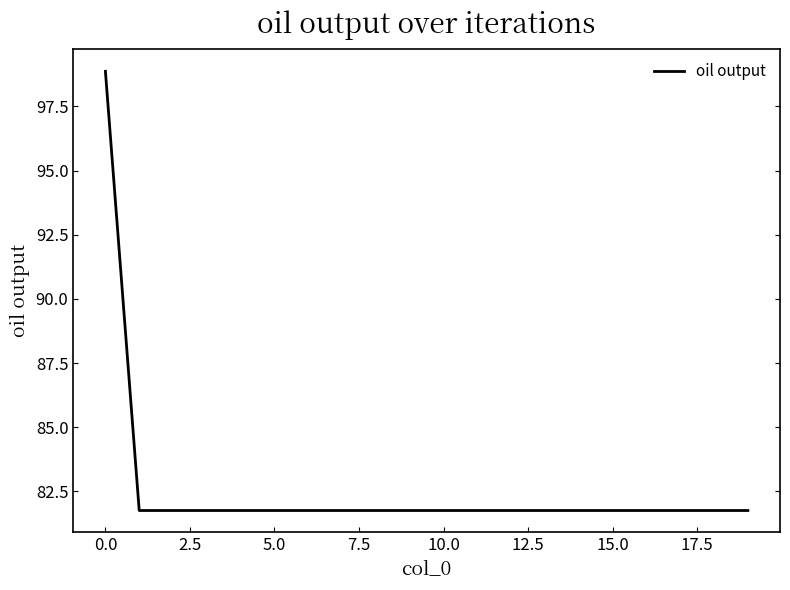

What is the smallest value displayed?

81.8